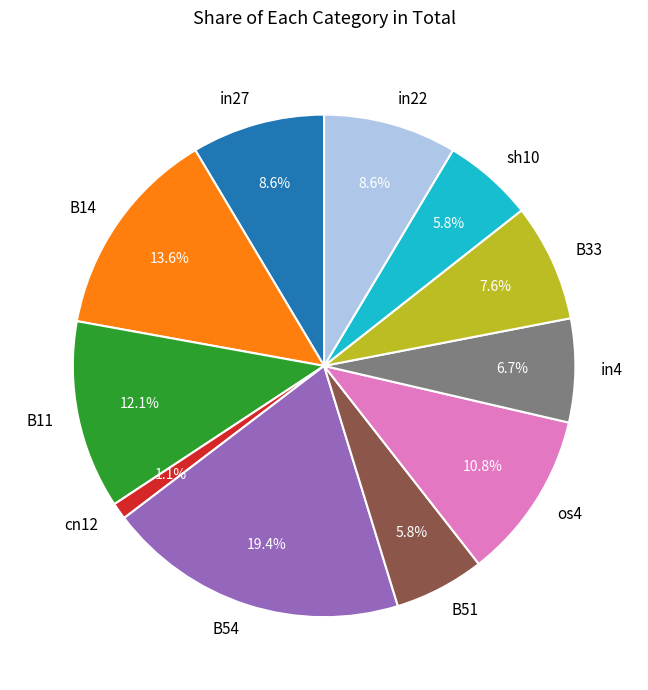

What percentage is the B51 slice, to the nearest percent?

6%